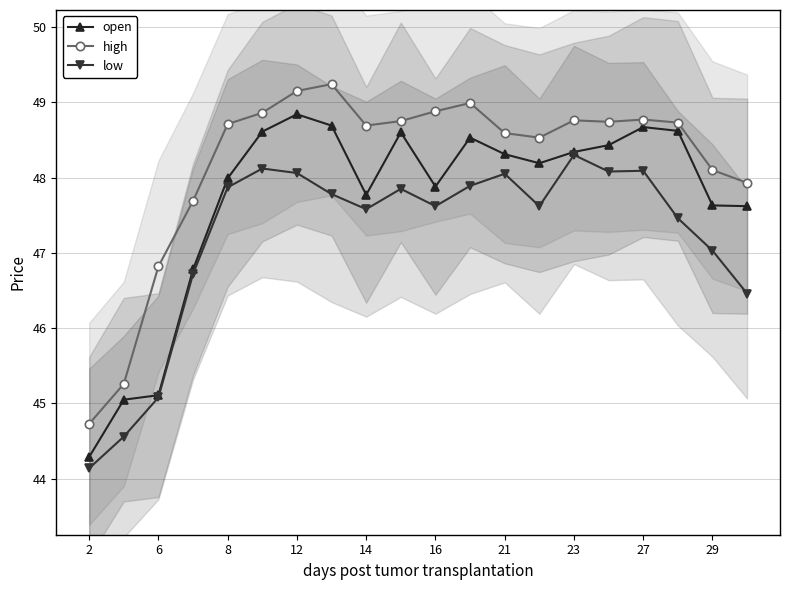

True or false: open and low intersect in this chart.

False